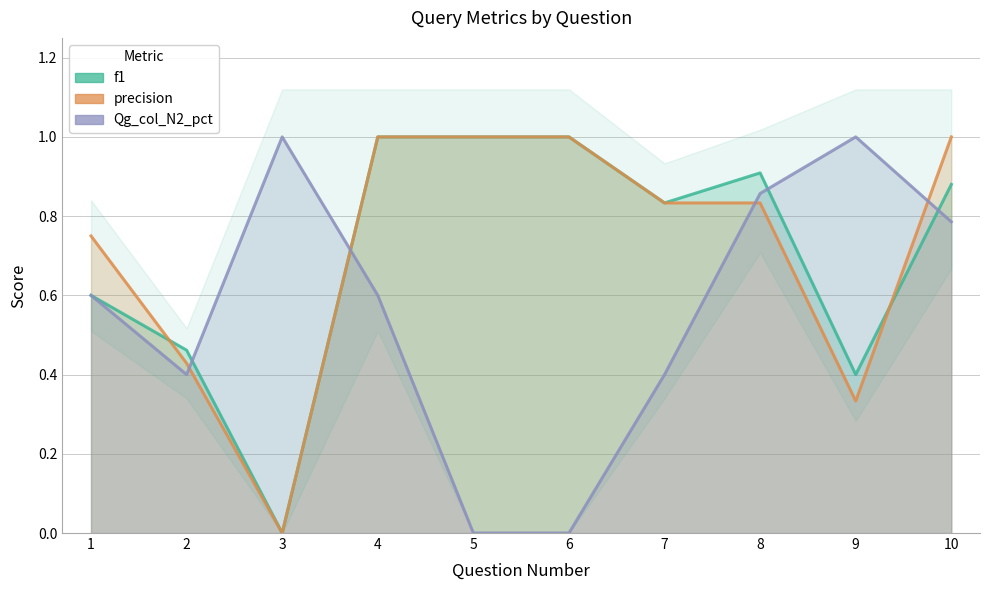

Is it true that f1 equals 1.5 at 8?

False